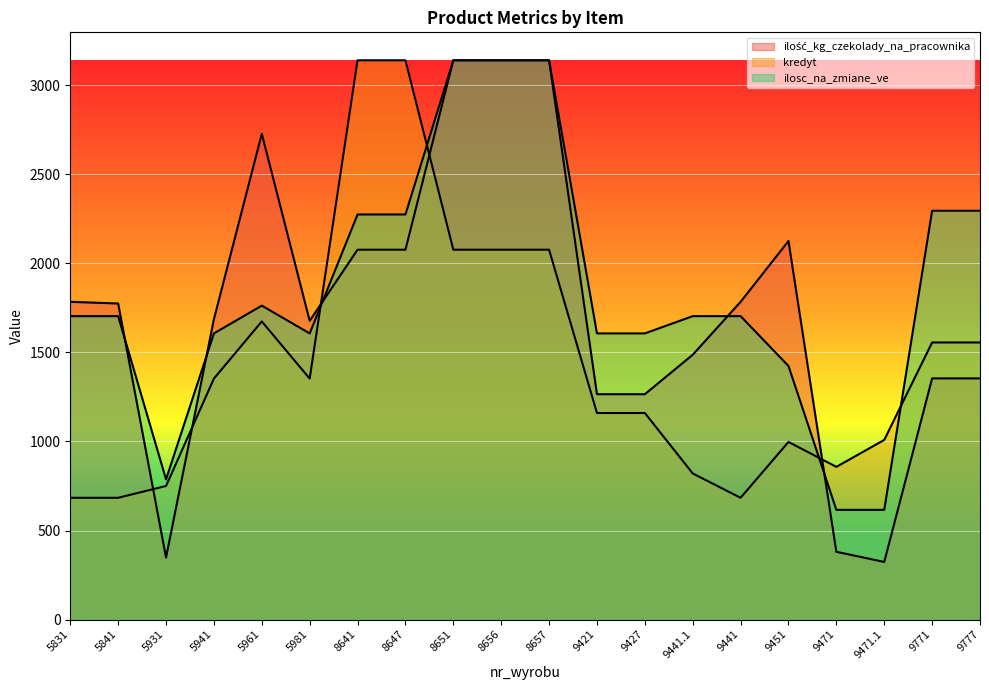

How many distinct data groups are displayed?

3